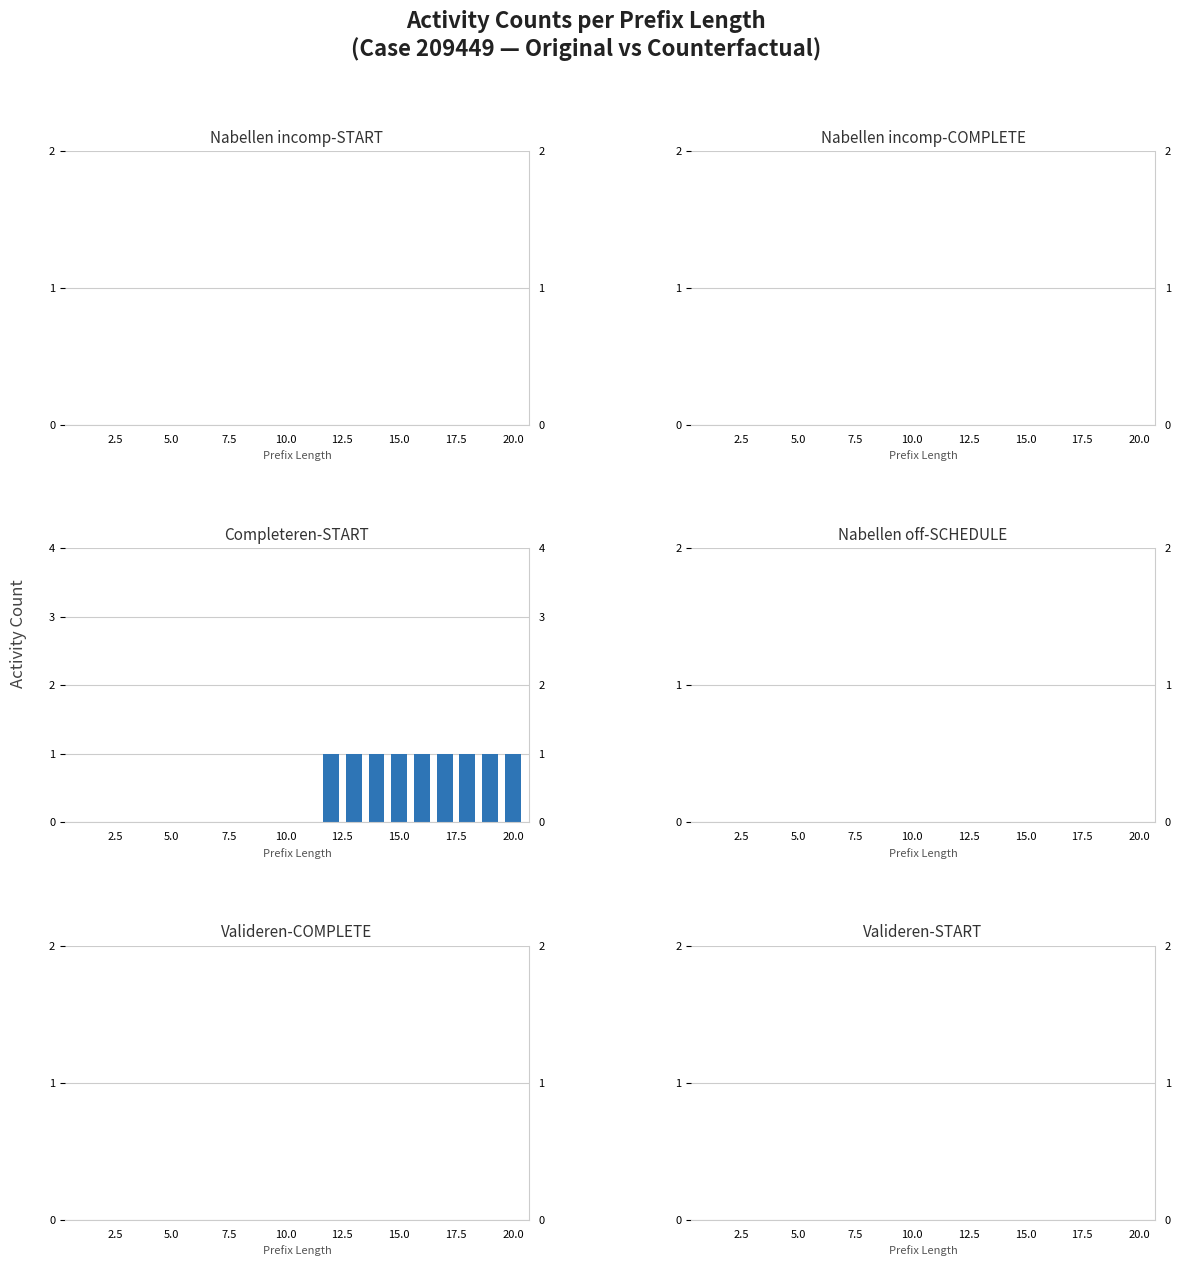

What are all the series names shown in the legend?

W_Nabellen incomplete dossiers-START, W_Nabellen incomplete dossiers-COMPLETE, W_Completeren aanvraag-START, W_Nabellen offertes-SCHEDULE, W_Valideren aanvraag-COMPLETE, W_Valideren aanvraag-START